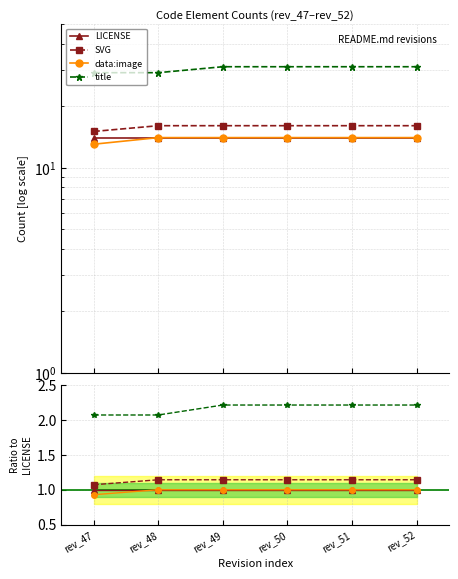

At how many categories does at least one series exceed 1?

6